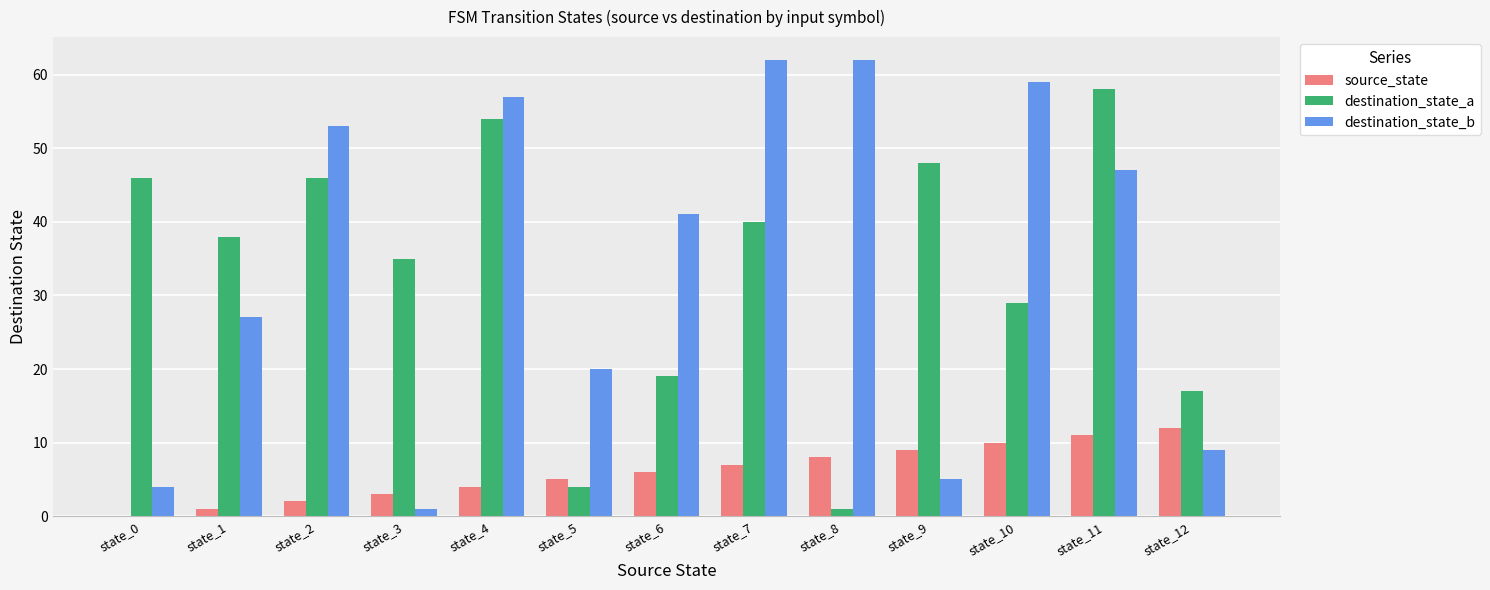

What is the highest value of the destination_state_b series?

62